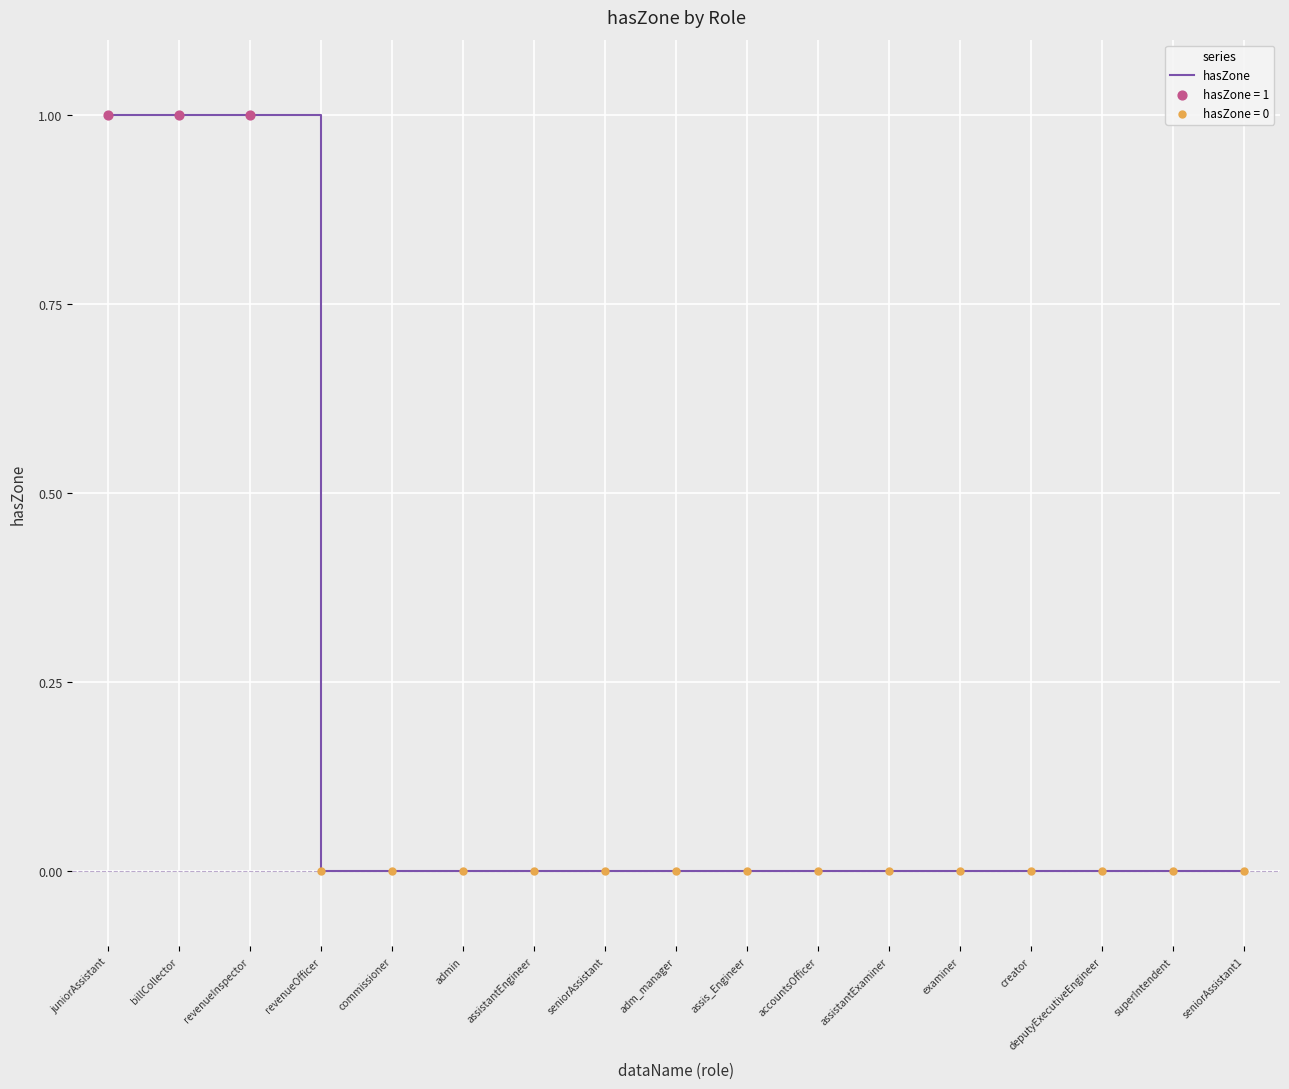

What position from the right is assistantEngineer?

11